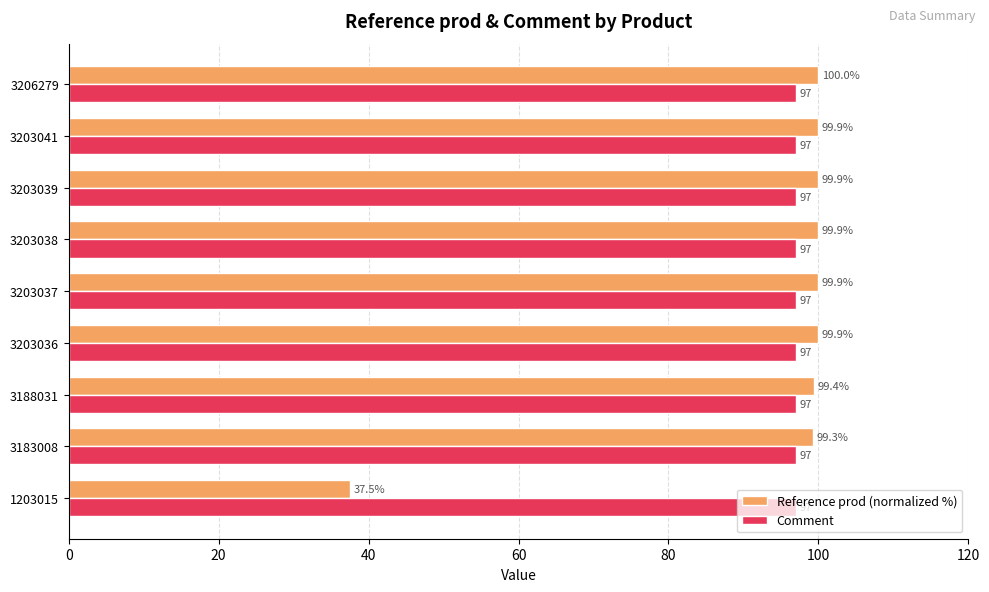

What is the maximum value shown in the chart?

100.0